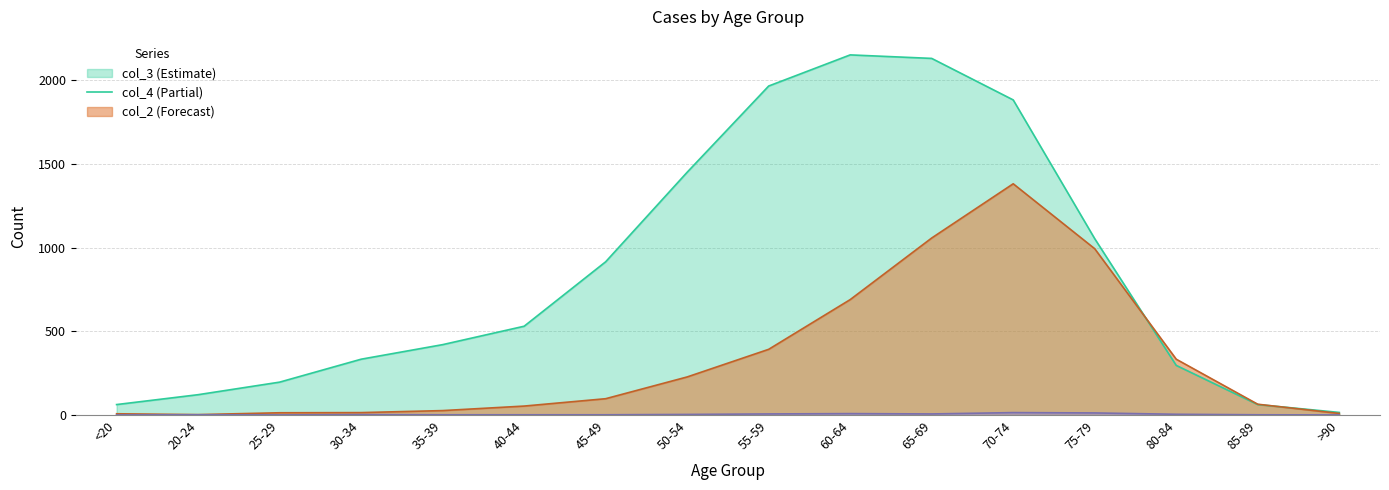

Reading right to left, transcribe all the data shown in this chart.

col_2: 0	1	4	12	14	6	8	6	3	1	1	1	2	0	1	0
col_3: 15	62	296	1053	1882	2130	2151	1965	1450	915	530	420	333	196	121	62
col_4: 9	64	333	993	1381	1057	689	392	227	97	53	26	14	13	2	7